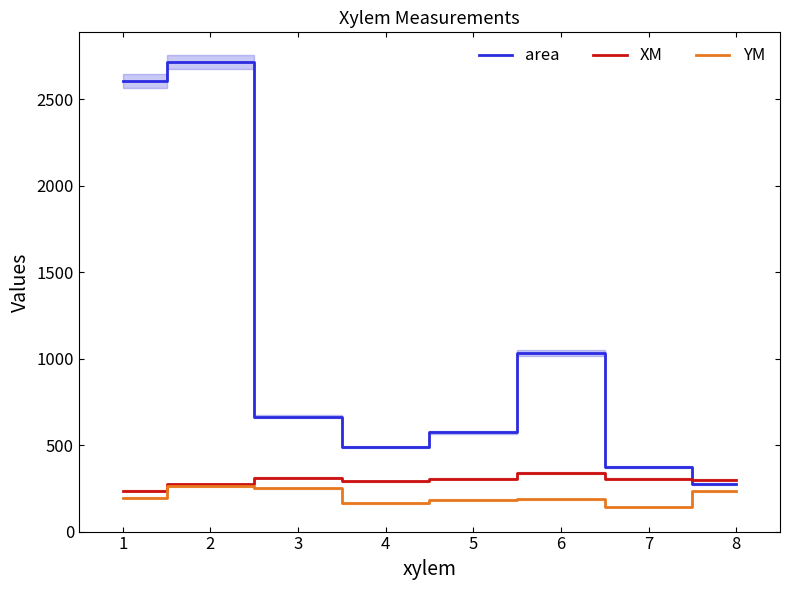

What is the lowest value of the area series?

276.4